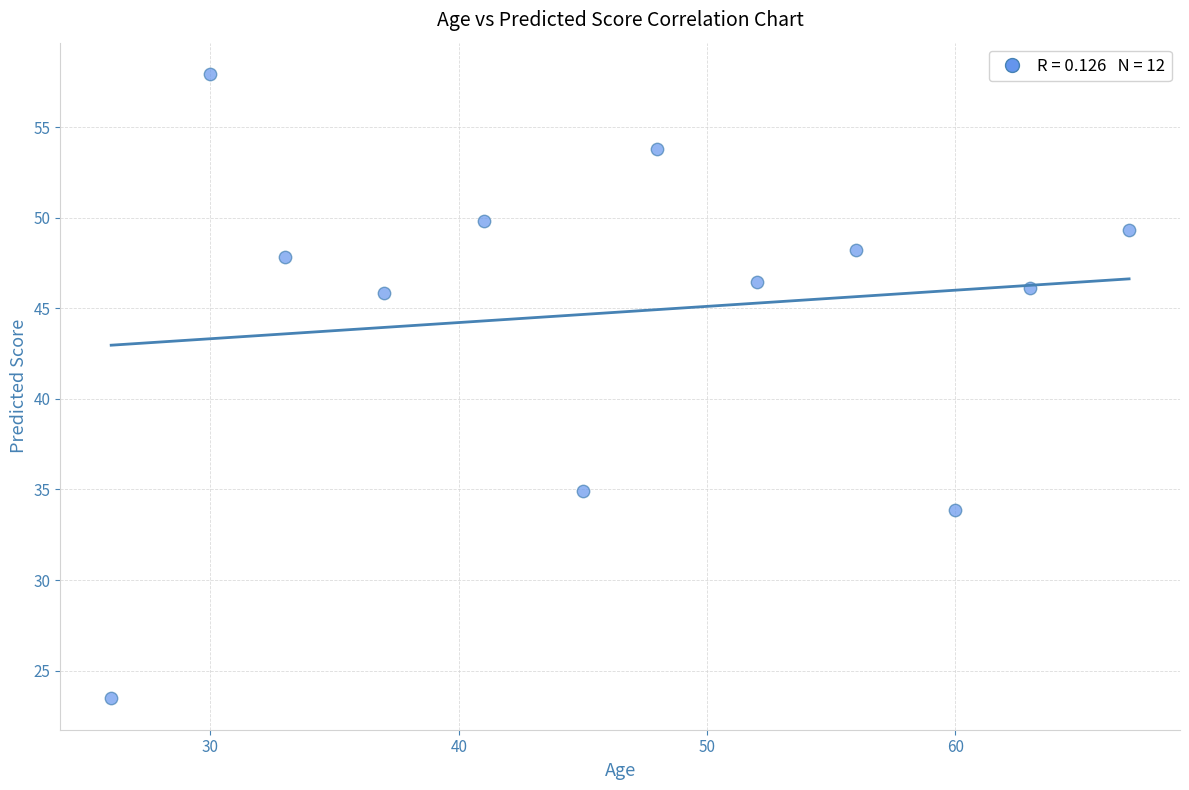

What Y value in the scatter plot is closest to 40?

34.9